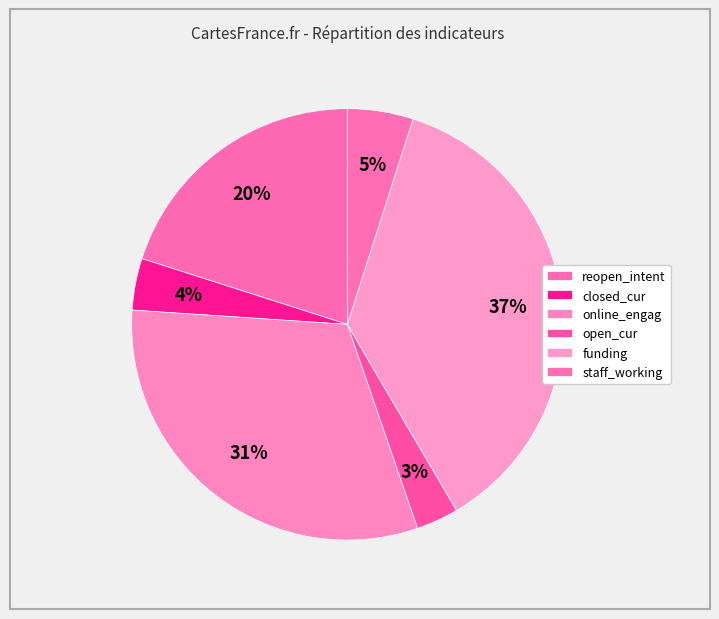

Which slice is the largest?

funding